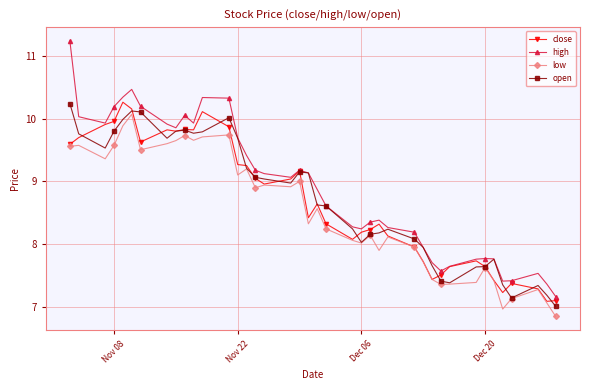

Is this an area chart (filled region under the line)?

No